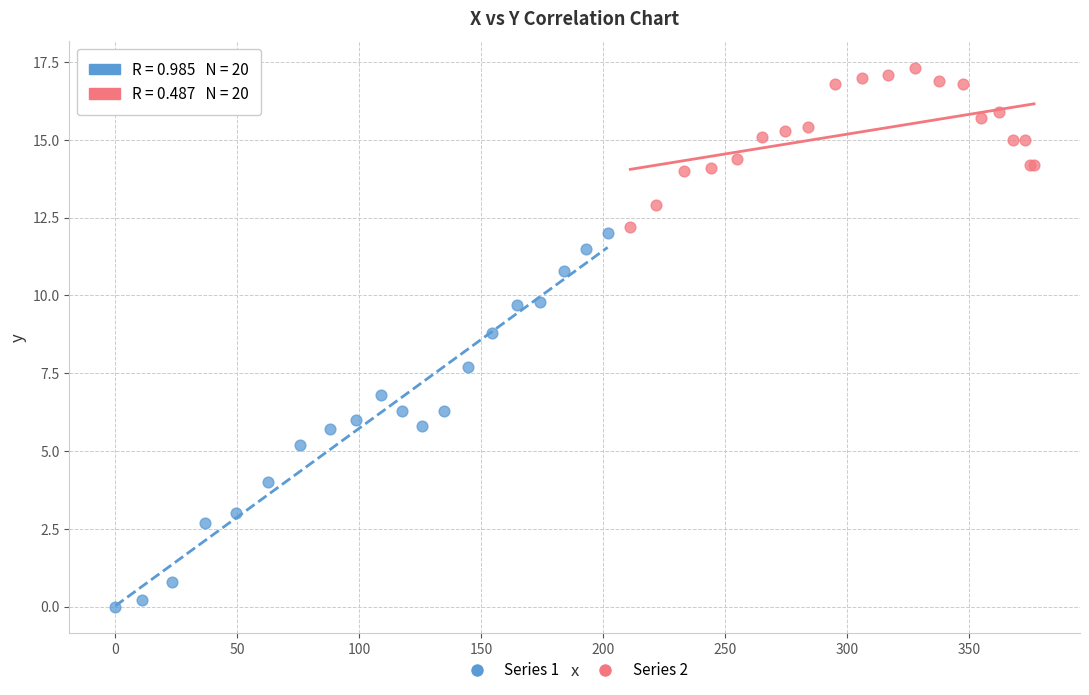

Which series has the largest Y range (max minus min)?

Series 1